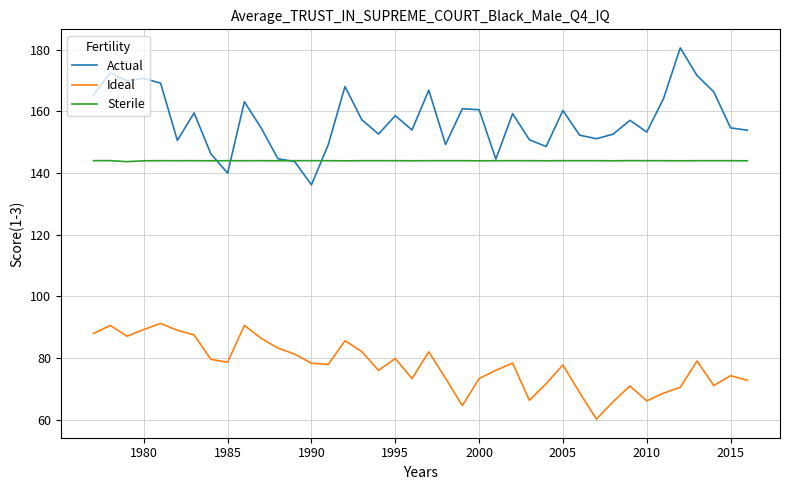

True or false: Ideal and Sterile cross at least once.

False